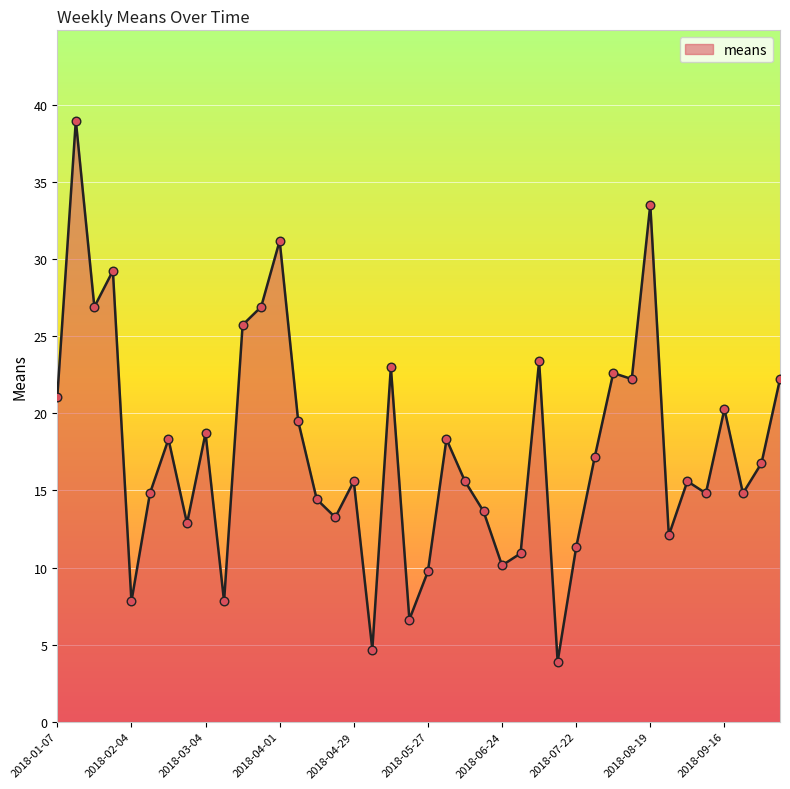

What is the greatest value displayed?

39.0